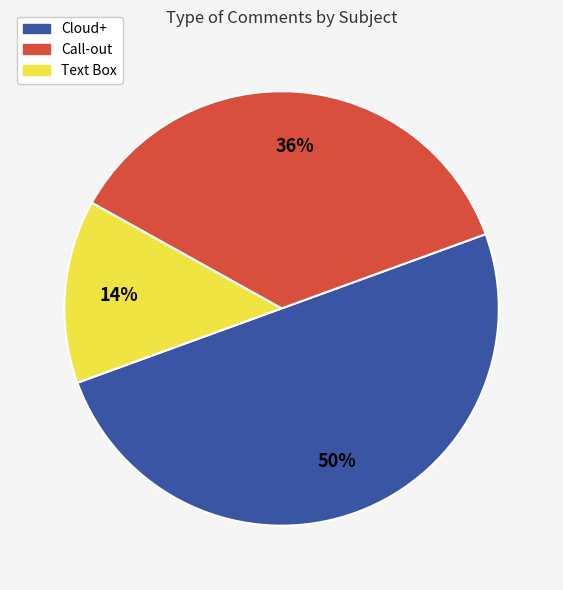

Between Call-out and Text Box, which is larger?

Call-out